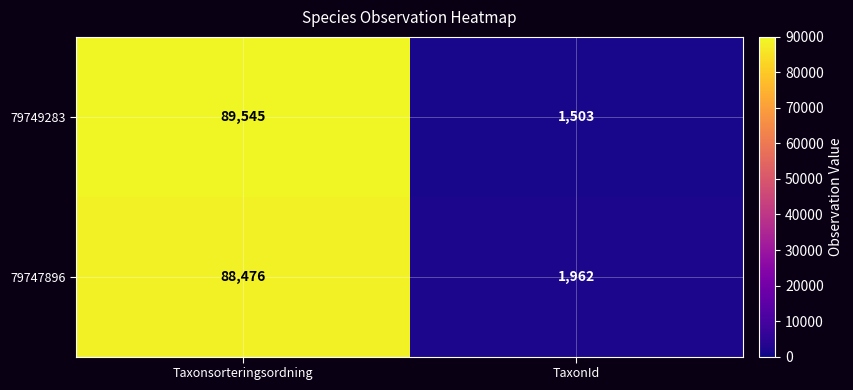

What is the total value across all series at TaxonId?

3465